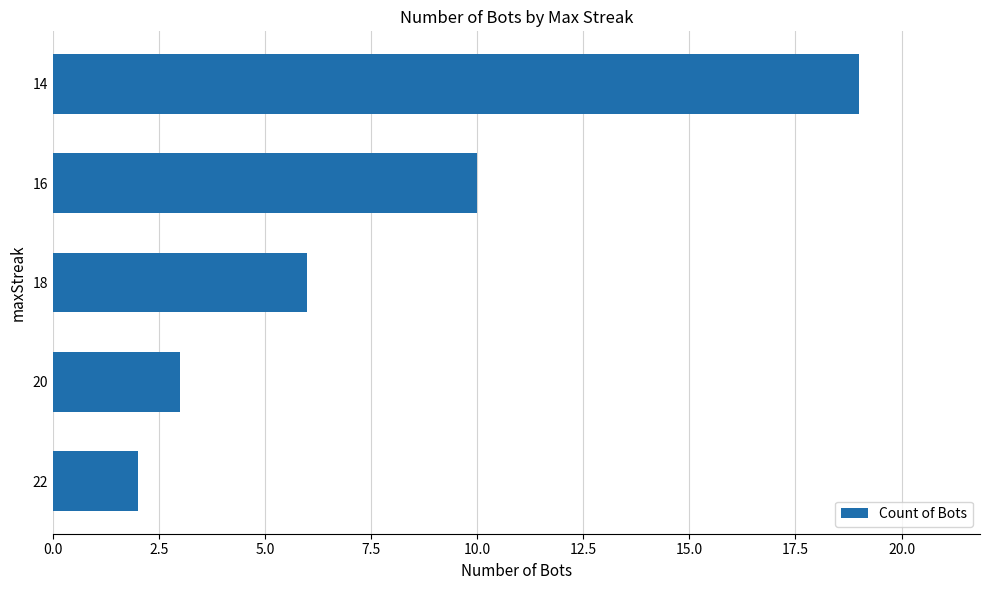

Reading bottom to top, what are all the values shown in this chart?

22=2	20=3	18=6	16=10	14=19